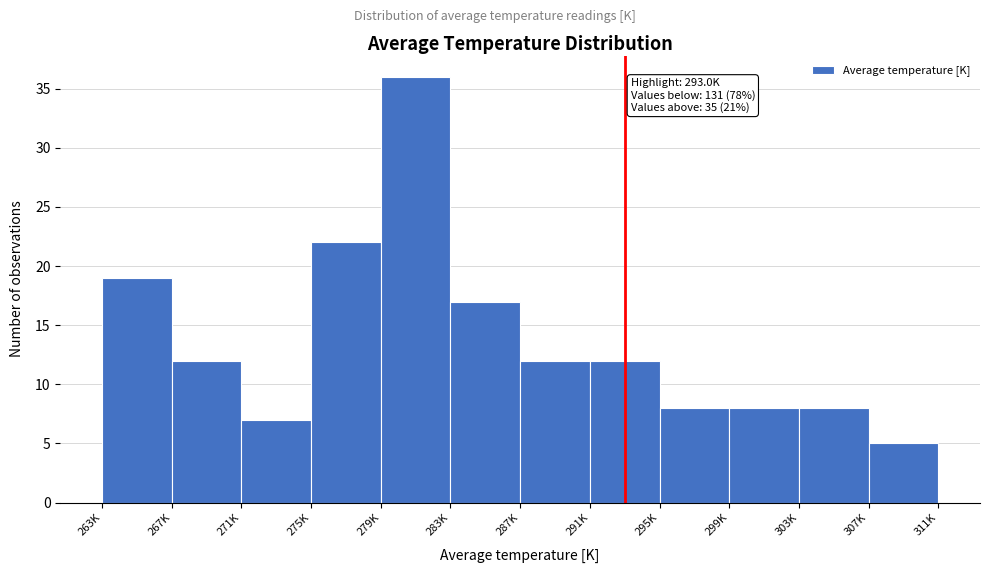

Reading left to right, what are all the values shown in this chart?

263K=19	267K=12	271K=7	275K=22	279K=36	283K=17	287K=12	291K=12	295K=8	299K=8	303K=8	307K=5